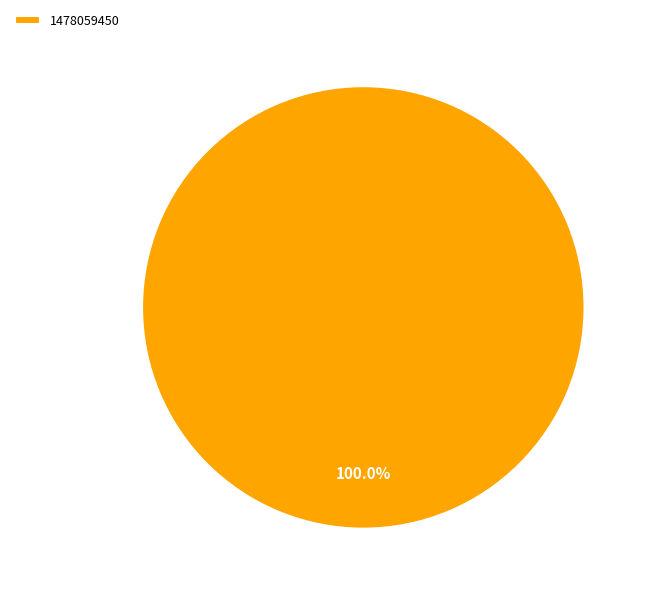

Count the number of slices in the pie.

1